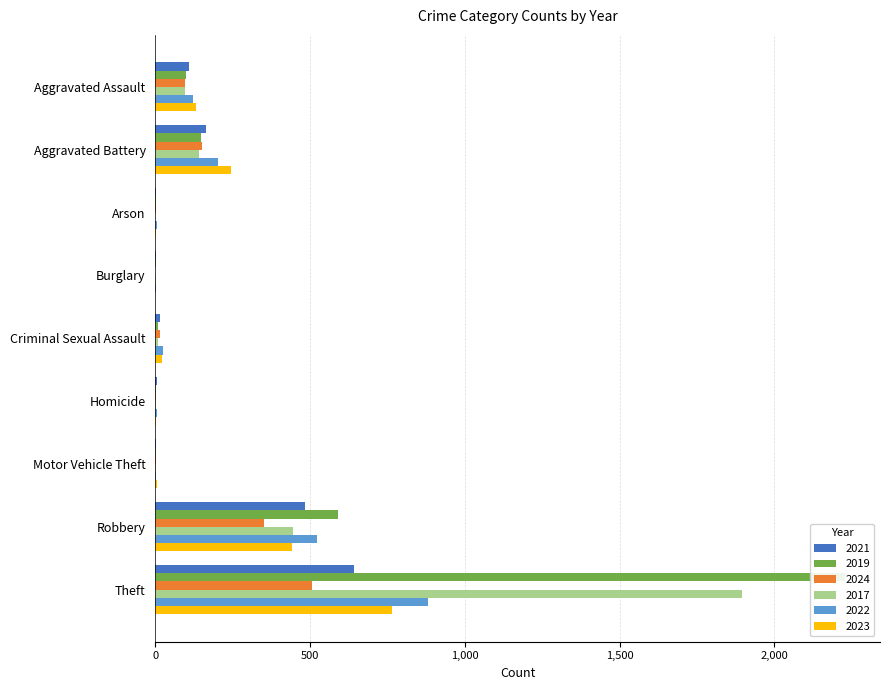

What are all the series names shown in the legend?

2021, 2019, 2024, 2017, 2022, 2023